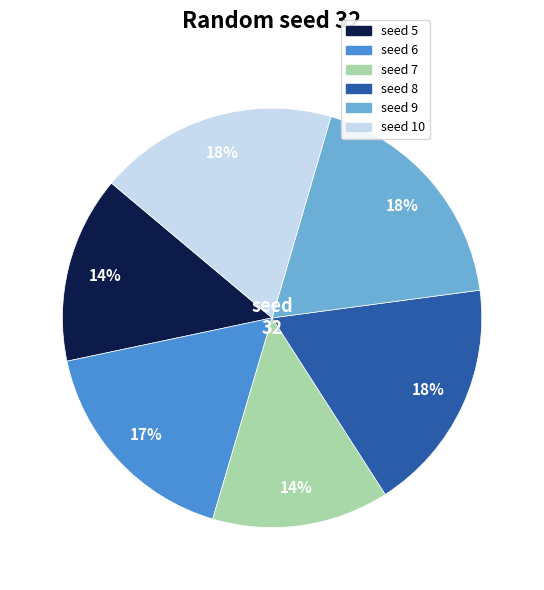

Is there a majority slice in this chart?

No